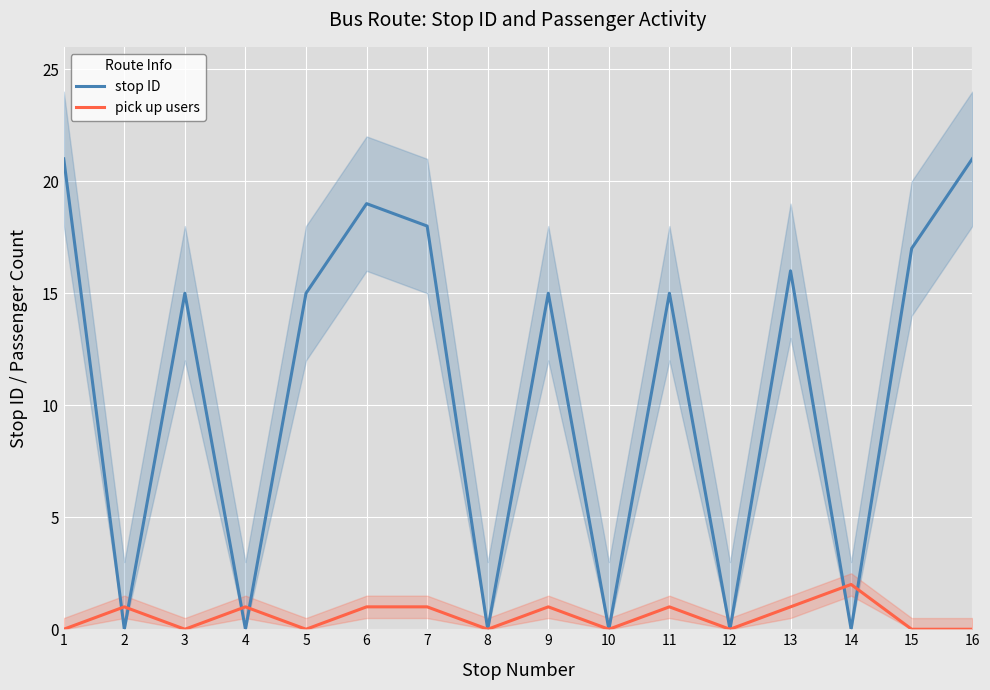

How many interior local peaks does the stop ID series have?

5